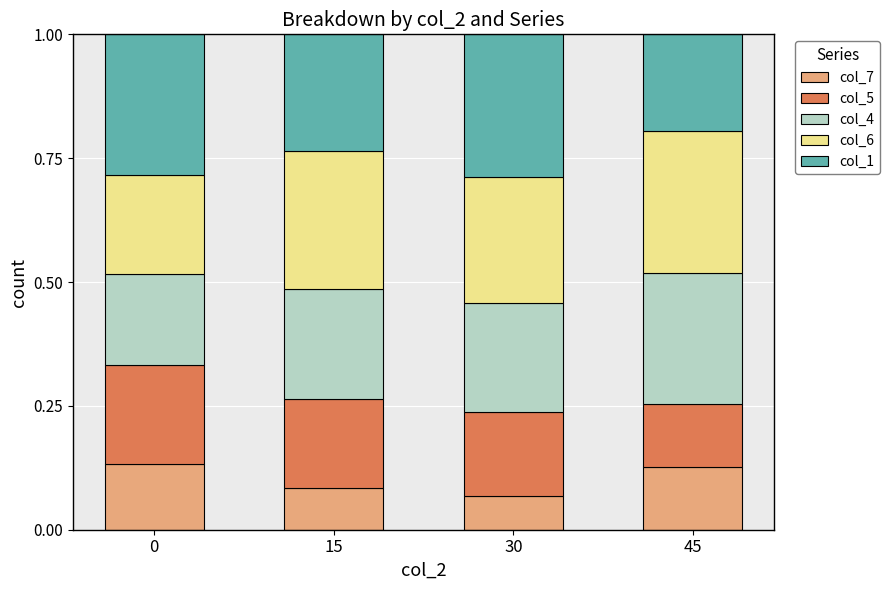

How many distinct data groups are displayed?

5